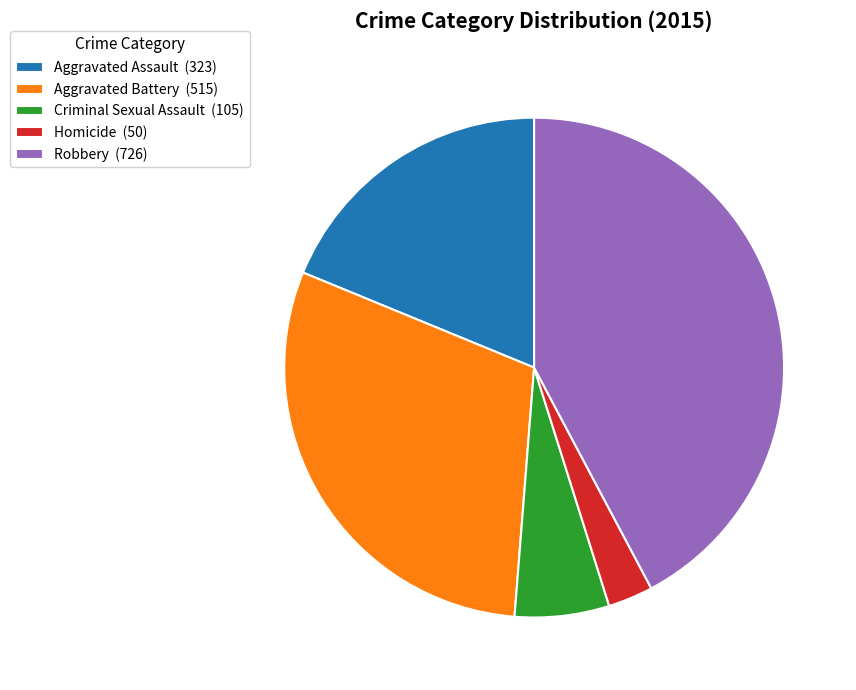

How many slices are in this pie chart?

5